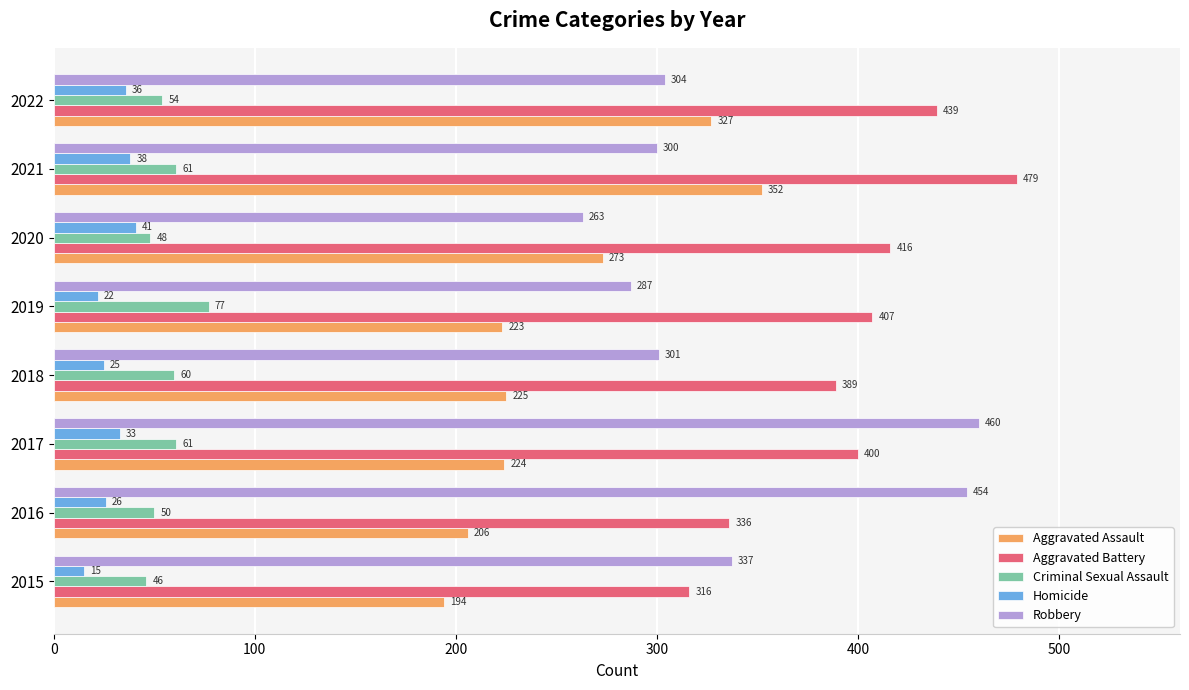

Is it true that Robbery equals 125 at 2020?

False